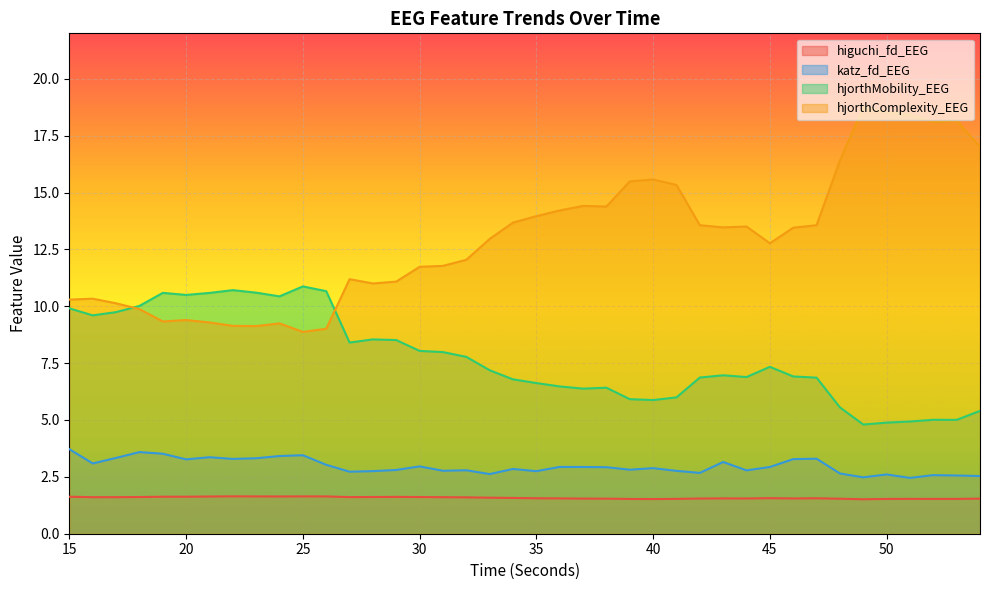

Reading left to right, what are all the values shown in this chart?

higuchi_fd_EEG: 1.6	1.6	1.6	1.6	1.6	1.6	1.6	1.6	1.6	1.6	1.6	1.6	1.6	1.6	1.6	1.6	1.6	1.6	1.6	1.6	1.6	1.6	1.5	1.5	1.5	1.5	1.5	1.5	1.6	1.5	1.6	1.5	1.6	1.5	1.5	1.5	1.5	1.5	1.5	1.5
katz_fd_EEG: 3.7	3.1	3.3	3.6	3.5	3.3	3.4	3.3	3.3	3.4	3.5	3.0	2.7	2.8	2.8	3.0	2.8	2.8	2.6	2.8	2.8	2.9	2.9	2.9	2.8	2.9	2.8	2.7	3.2	2.8	2.9	3.3	3.3	2.6	2.5	2.6	2.5	2.6	2.6	2.5
hjorthMobility_EEG: 9.9	9.6	9.7	10.0	10.6	10.5	10.6	10.7	10.6	10.4	10.9	10.7	8.4	8.5	8.5	8.0	8.0	7.8	7.2	6.8	6.6	6.5	6.4	6.4	5.9	5.9	6.0	6.9	7.0	6.9	7.3	6.9	6.9	5.6	4.8	4.9	4.9	5.0	5.0	5.4
hjorthComplexity_EEG: 10.3	10.3	10.1	9.9	9.3	9.4	9.3	9.1	9.1	9.2	8.9	9.0	11.2	11.0	11.1	11.7	11.8	12.0	13.0	13.7	14.0	14.2	14.4	14.4	15.5	15.6	15.3	13.6	13.5	13.5	12.8	13.5	13.6	16.4	18.8	18.5	18.4	18.1	18.2	17.0